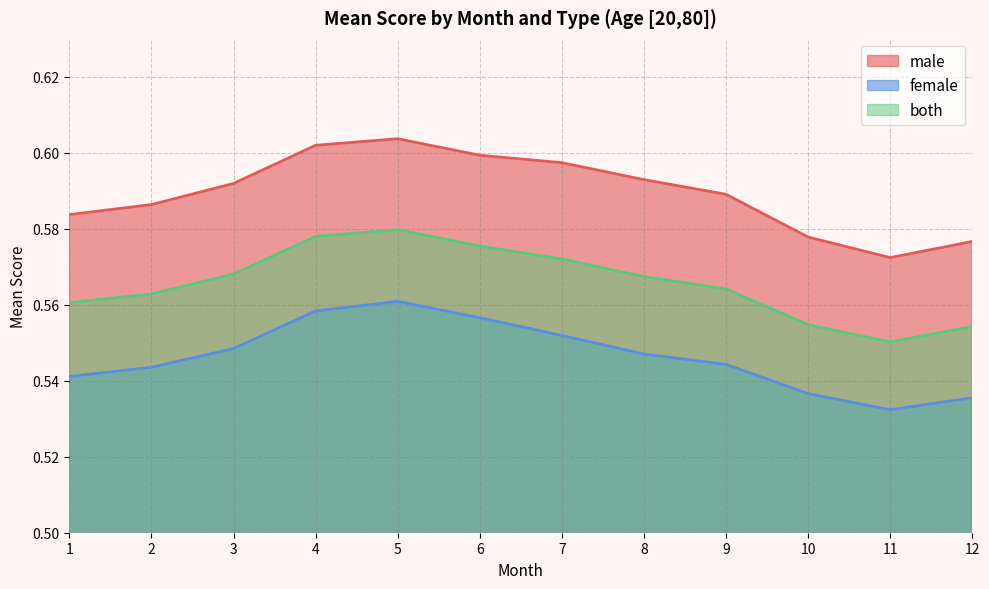

What is the smallest value displayed?

0.5